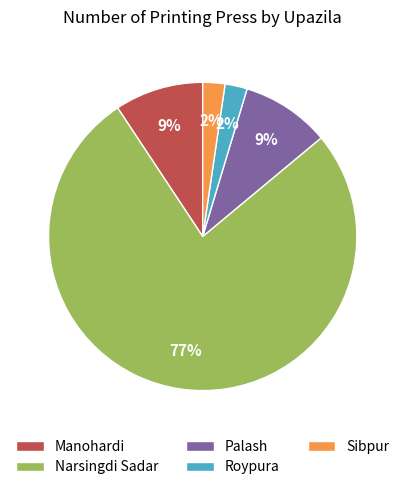

True or false: Manohardi accounts for 9% of the total.

True